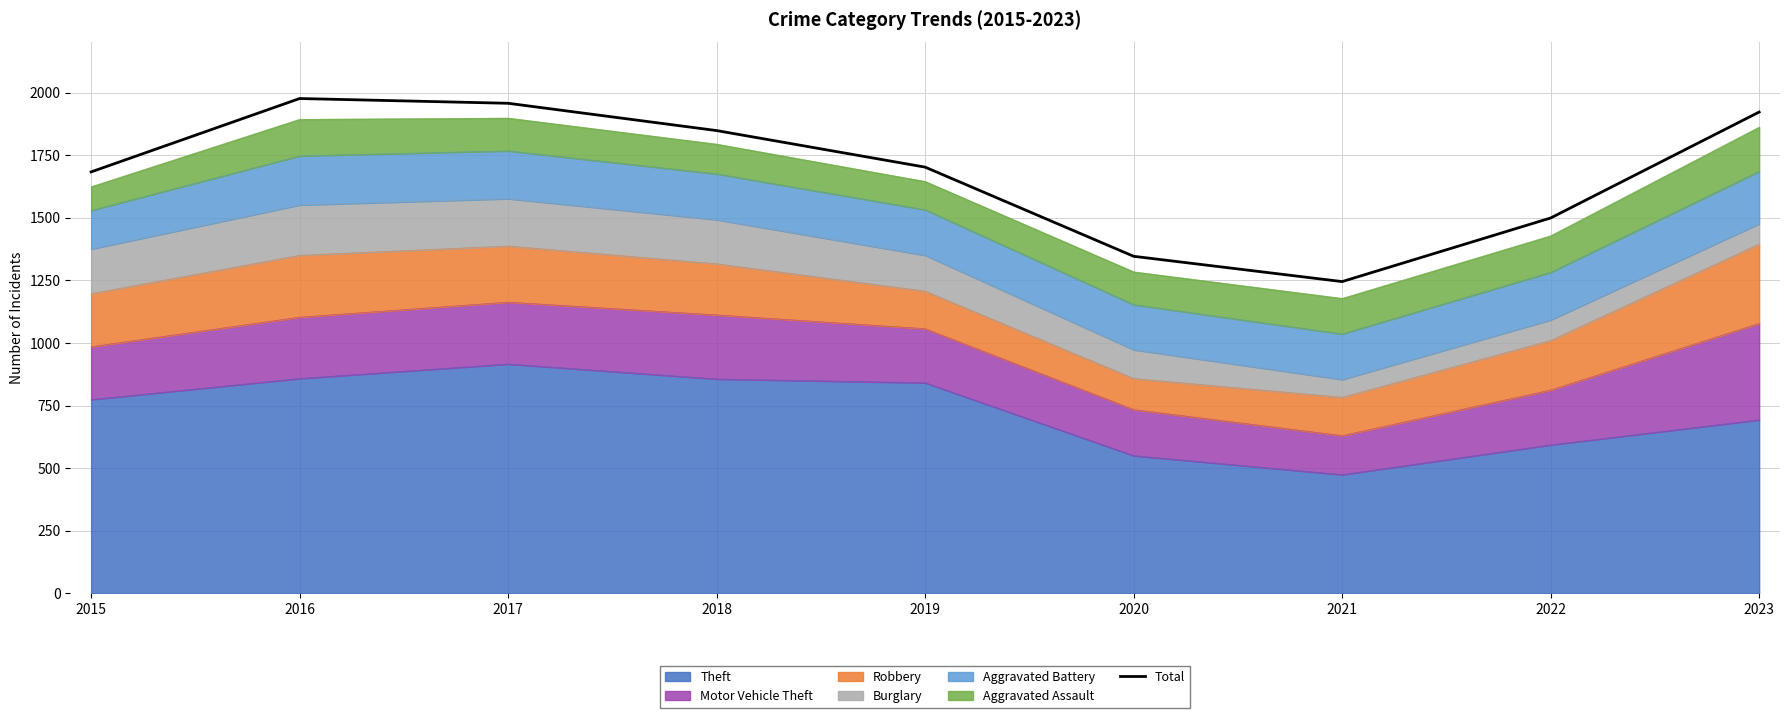

Reading right to left, extract all data points from this chart.

1922	1499	1245	1346	1702	1848	1957	1976	1683